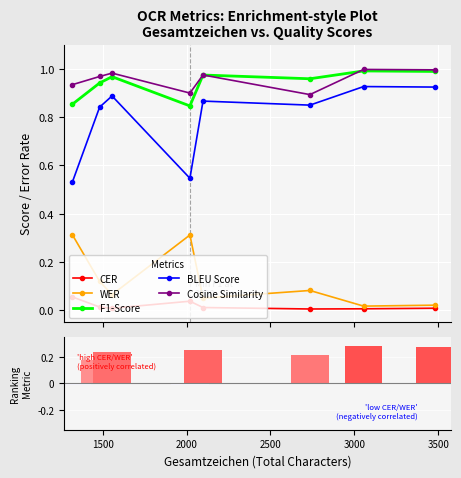

True or false: CER has more than 0 interior local peaks.

True